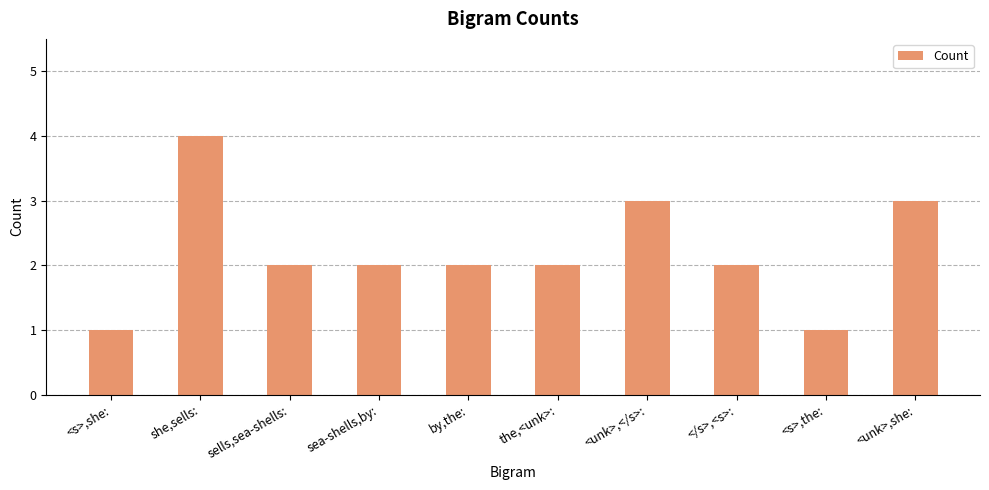

Count the number of data series in this chart.

1